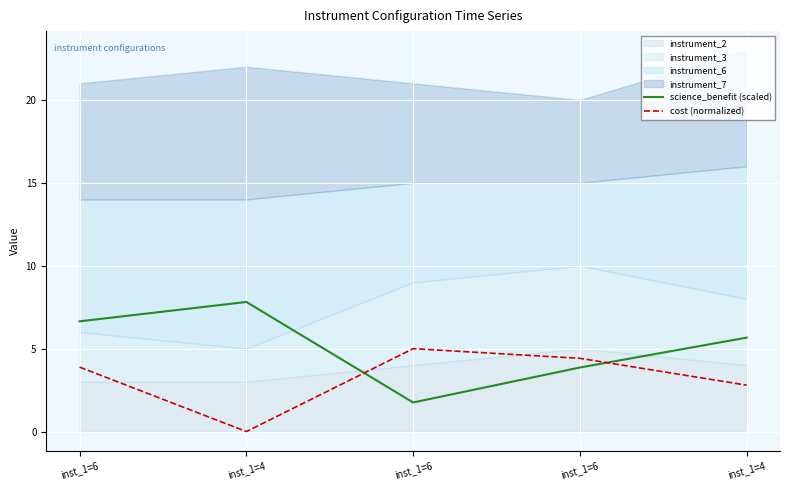

What is the average value of the cost (normalized) series?

3.2